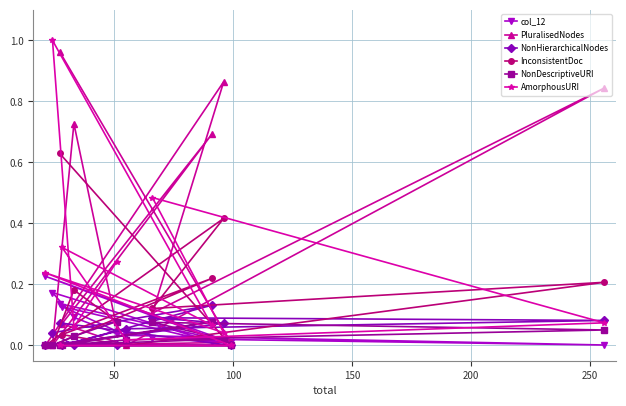

Which series has the largest total across all categories?

PluralisedNodes